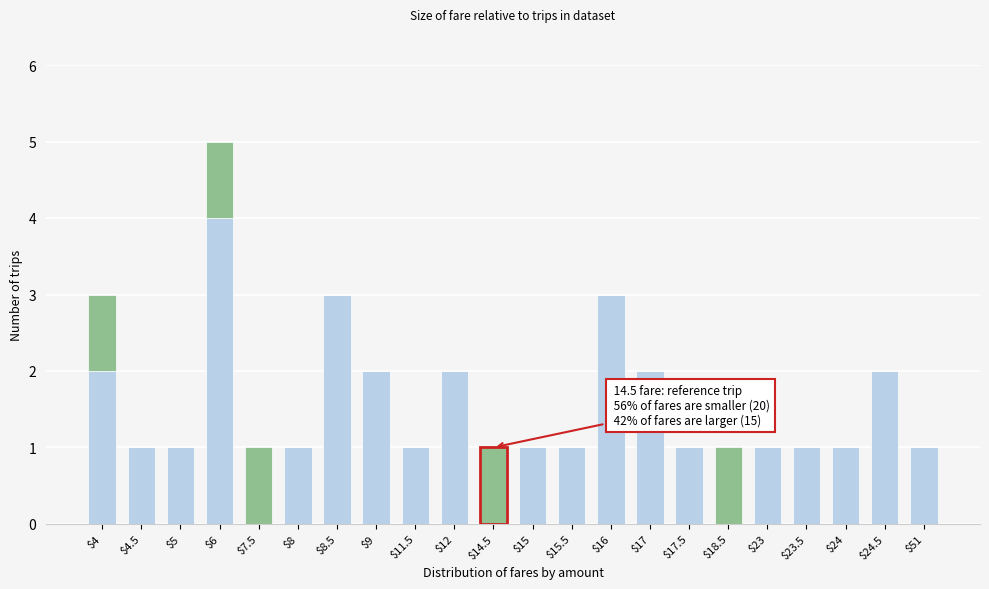

Does the chart contain stacked bars?

Yes